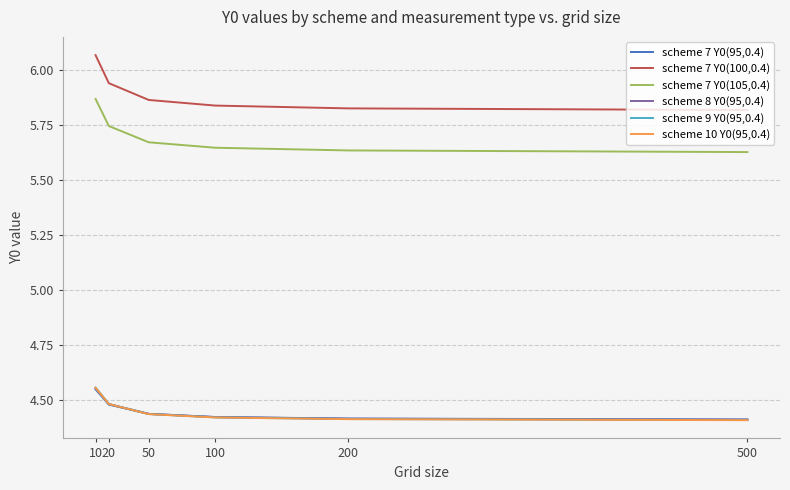

How many intersections are there between scheme 7 Y0(95,0.4) and scheme 9 Y0(95,0.4)?

1